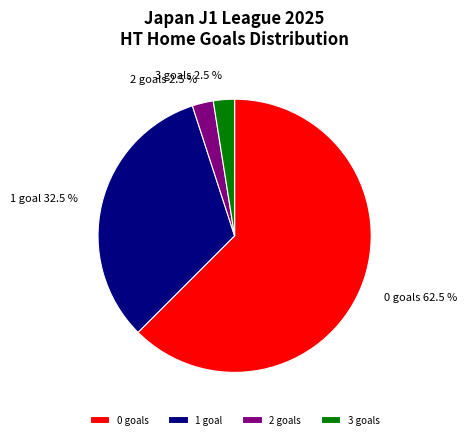

Is there any slice that represents more than half of the pie?

Yes